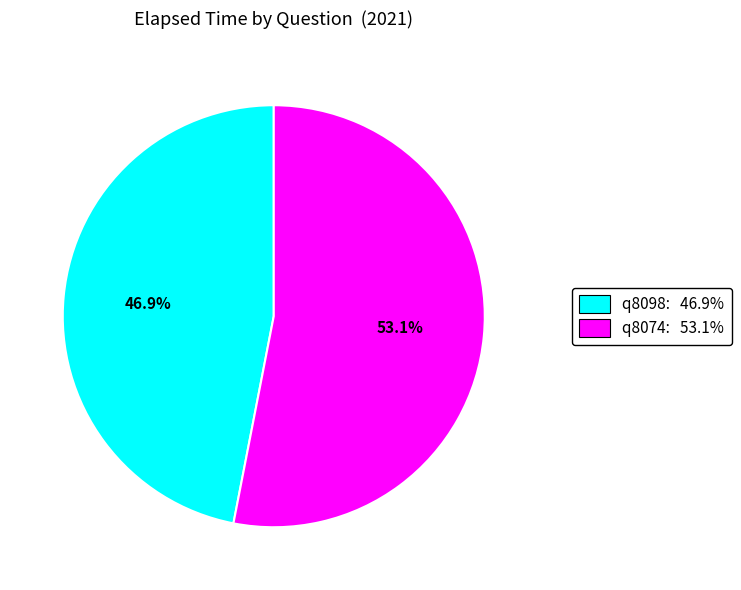

How many segments does this pie chart have?

2